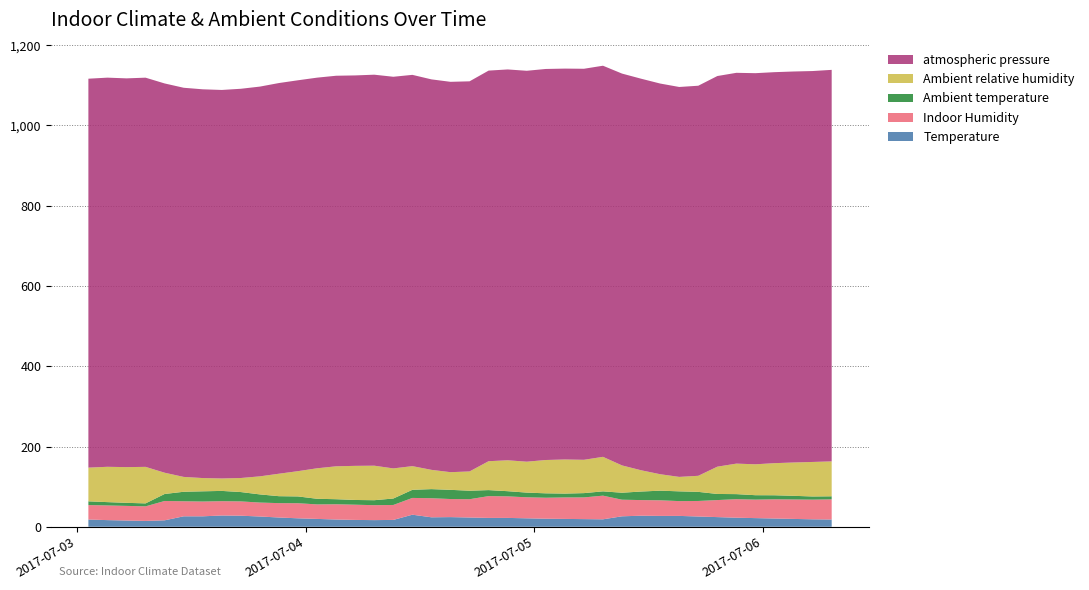

Reading left to right, transcribe all the data shown in this chart.

Temperature: 18.1	16.6	15.6	14.6	16.1	26.1	26.1	28.1	27.6	25.6	23.1	21.1	19.6	18.1	17.1	16.6	17.1	30.1	23.6	24.1	23.1	22.1	22.1	21.1	20.1	19.6	19.1	18.6	26.1	27.6	27.1	27.1	25.6	24.1	22.6	21.6	20.6	19.6	18.6	18.1
Indoor Humidity: 36.0	36.5	36.5	36.3	48.2	37.4	36.8	35.7	35.6	34.7	35.8	37.6	36.1	38.0	37.9	37.2	37.2	41.8	47.5	45.0	45.6	54.3	53.7	52.4	52.3	53.5	54.1	59.0	41.4	38.9	38.9	36.9	38.7	42.5	46.2	46.1	47.9	48.5	49.0	50.2
Ambient temperature: 9.3	8.3	7.6	7.4	17.4	23.7	25.5	25.6	23.3	20.3	17.3	16.9	14.0	12.6	11.8	12.4	16.1	20.2	22.7	22.9	21.2	15.0	12.9	11.7	11.0	9.6	10.7	10.7	17.4	21.3	24.0	24.3	22.7	15.2	12.6	11.0	10.0	9.1	7.9	7.6
Ambient relative humidity: 84.0	88.0	89.0	91.0	53.0	37.0	33.0	31.0	35.0	45.0	56.0	63.0	76.0	82.0	85.0	86.0	75.0	59.0	48.0	44.0	48.0	72.0	77.0	77.0	83.0	85.0	83.0	86.0	68.0	53.0	41.0	36.0	40.0	68.0	76.0	77.0	80.0	83.0	86.0	87.0
atmospheric pressure: 969.1	969.7	968.7	969.8	970.0	969.7	968.7	968.1	969.9	971.2	973.5	974.0	973.4	973.2	972.9	974.3	975.9	975.0	973.0	972.7	972.1	973.3	973.9	974.1	974.4	974.0	974.4	974.6	976.4	975.7	973.5	971.6	972.0	973.4	973.8	974.6	974.3	974.3	974.1	975.6